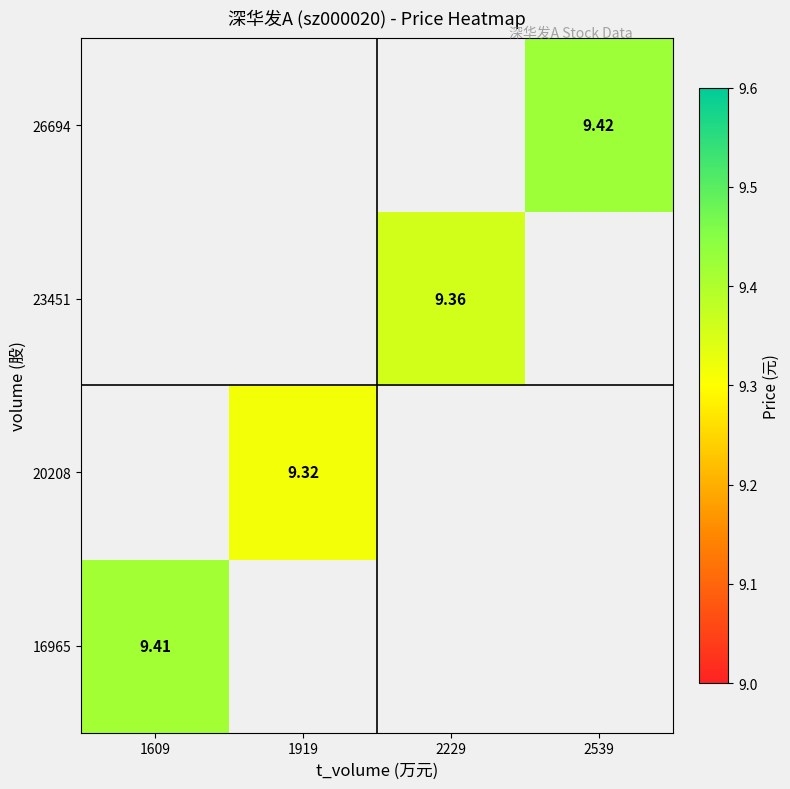

Where does the 23451 series first go above 9?

2229